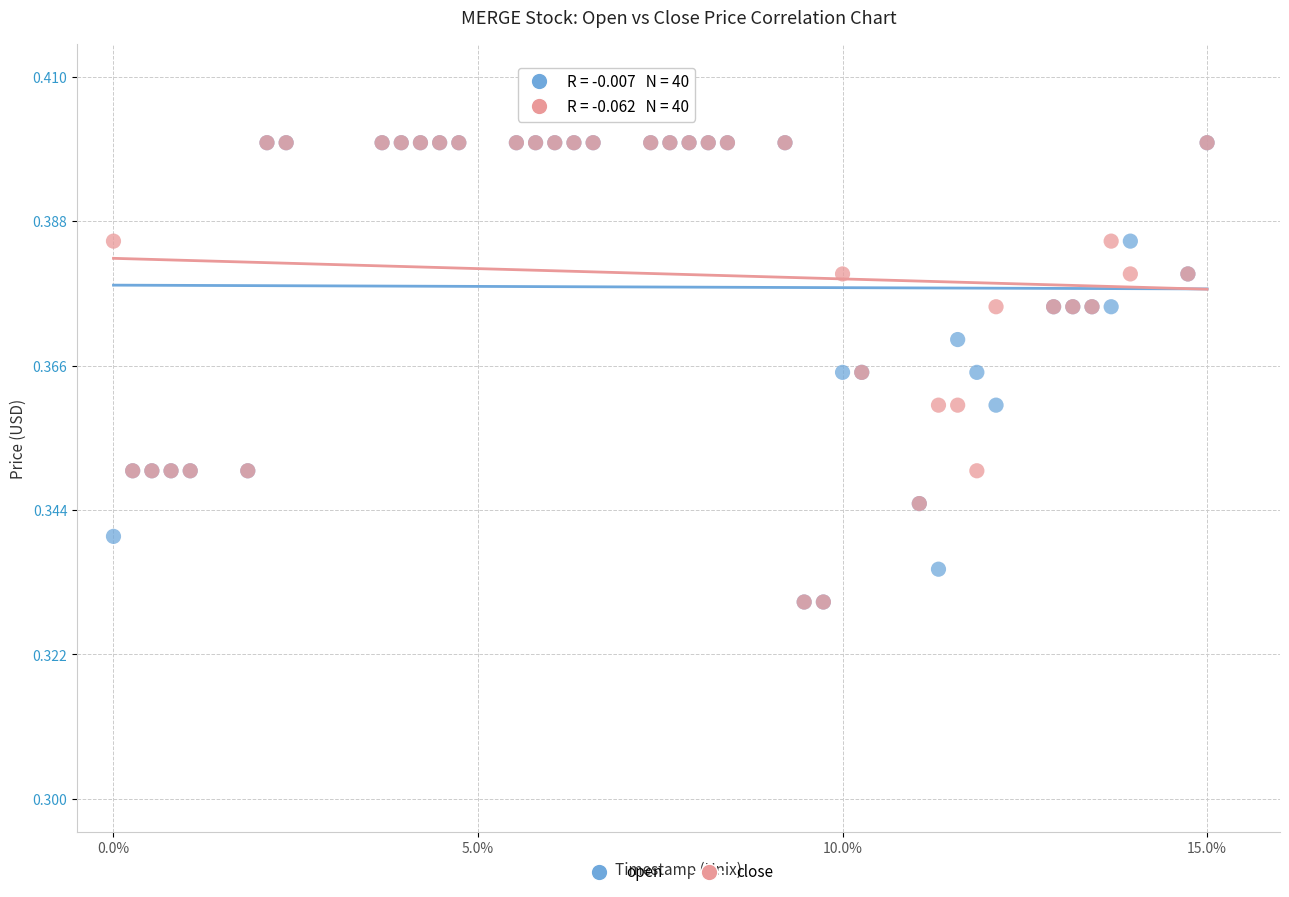

What are all the series names shown in the legend?

open, close